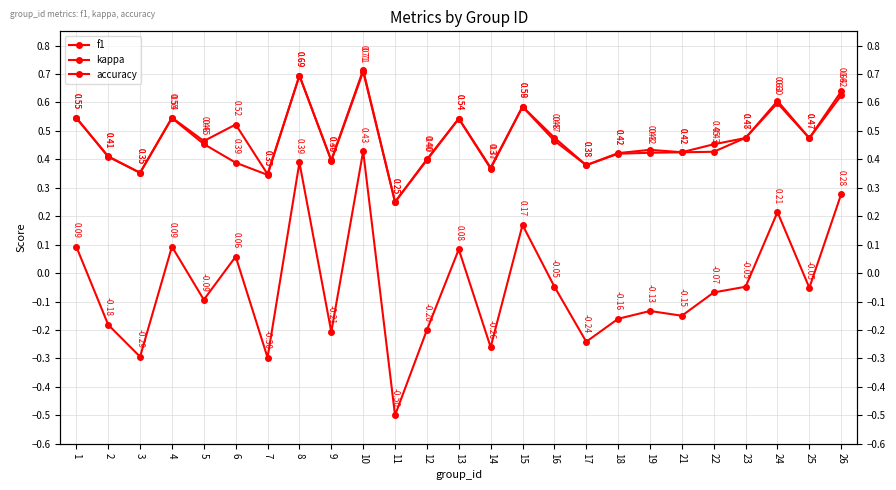

What is the sum of all kappa values?

-1.1